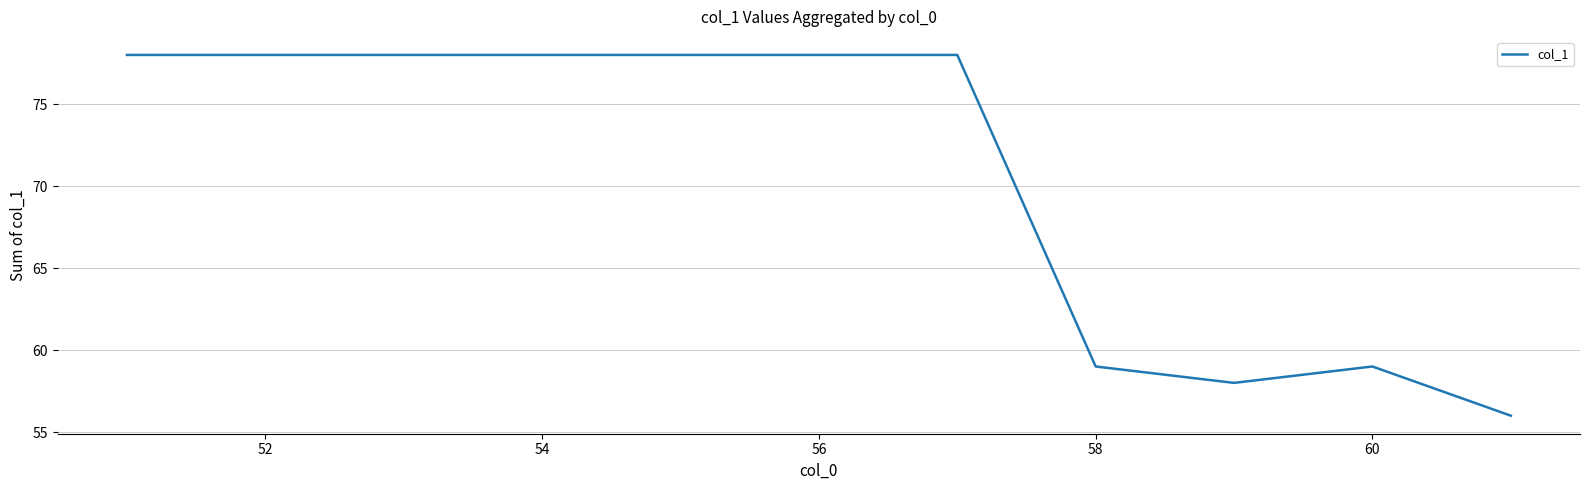

What is the minimum value shown in the chart?

56